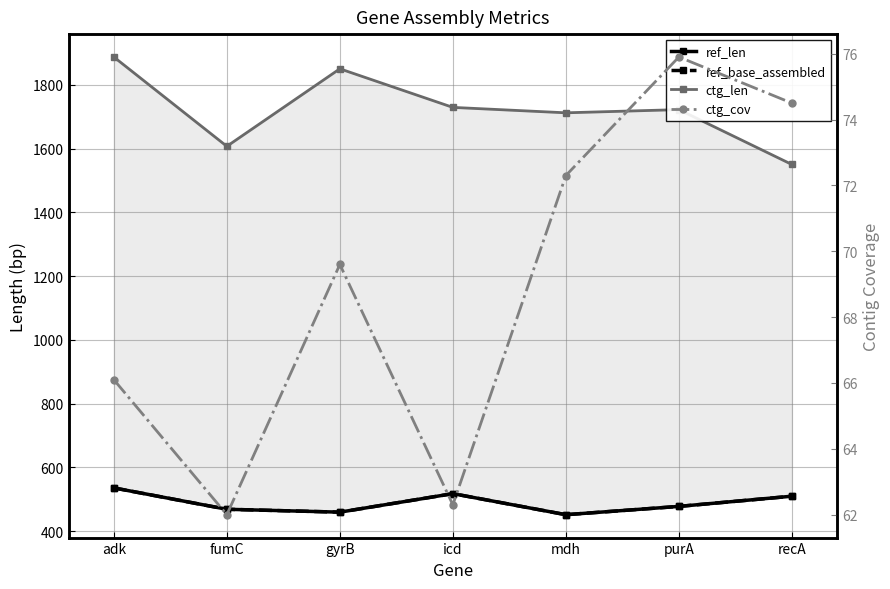

At which category does ctg_cov reach its first local valley?

fumC